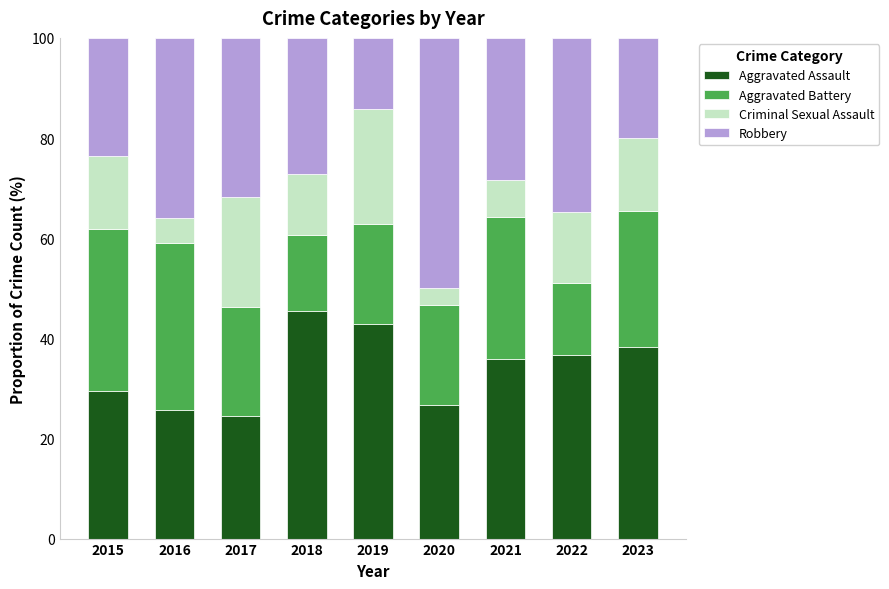

Count the number of data series in this chart.

4